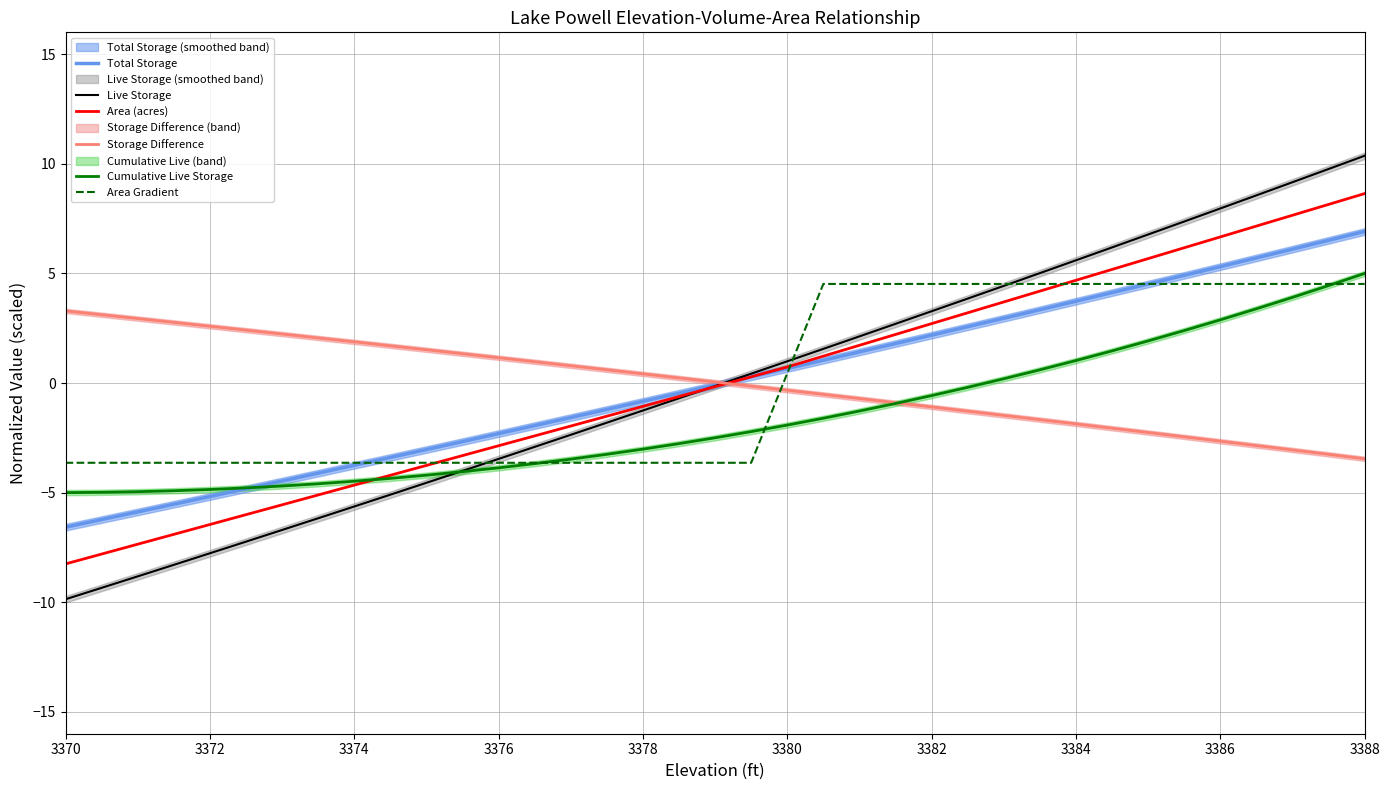

How many times do Area Gradient and Storage Difference cross each other?

1